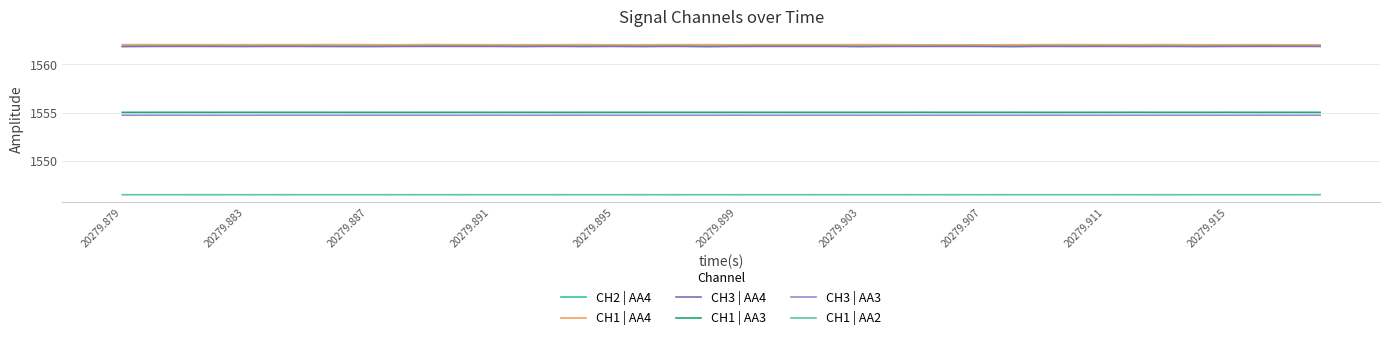

Reading right to left, list all the values displayed in this chart.

CH2 | AA4: 1561.9	1561.9	1561.9	1561.9	1561.9	1561.9	1561.9	1561.9	1561.9	1561.9	1561.9	1561.9	1561.9	1561.9	1561.9	1561.9	1561.9	1561.9	1561.9	1561.9	1561.9	1561.9	1561.9	1561.9	1561.9	1561.9	1561.9	1561.9	1561.9	1561.9	1561.9	1561.9	1561.9	1561.9	1561.9	1561.9	1561.9	1561.9	1561.9	1561.9
CH1 | AA4: 1562.0	1562.0	1562.0	1562.0	1562.0	1562.1	1562.0	1562.0	1562.1	1562.1	1562.0	1562.0	1562.0	1562.0	1562.0	1562.1	1562.0	1562.0	1562.1	1562.0	1562.1	1562.0	1562.0	1562.0	1562.1	1562.0	1562.0	1562.0	1562.0	1562.1	1562.0	1562.1	1562.1	1562.1	1562.1	1562.0	1562.0	1562.0	1562.1	1562.1
CH3 | AA4: 1561.9	1561.9	1561.9	1561.9	1561.9	1561.9	1561.9	1561.9	1561.9	1561.9	1561.9	1561.9	1561.9	1561.9	1561.9	1561.9	1561.9	1561.9	1561.9	1561.9	1561.9	1561.9	1561.9	1561.9	1561.9	1561.9	1561.9	1561.9	1561.9	1561.9	1561.9	1561.9	1561.9	1561.9	1561.9	1561.9	1561.9	1561.9	1561.9	1561.9
CH1 | AA3: 1555.0	1555.0	1555.0	1555.0	1555.0	1555.0	1555.0	1555.0	1555.0	1555.0	1555.0	1555.0	1555.0	1555.0	1555.0	1555.0	1555.0	1555.0	1555.0	1555.0	1555.0	1555.0	1555.0	1555.0	1555.0	1555.0	1555.0	1555.0	1555.0	1555.0	1555.0	1555.0	1555.0	1555.0	1555.0	1555.0	1555.0	1555.0	1555.0	1555.0
CH3 | AA3: 1554.7	1554.7	1554.7	1554.7	1554.7	1554.7	1554.7	1554.7	1554.7	1554.7	1554.7	1554.7	1554.7	1554.7	1554.7	1554.7	1554.7	1554.7	1554.7	1554.7	1554.7	1554.7	1554.7	1554.7	1554.7	1554.7	1554.7	1554.7	1554.7	1554.7	1554.7	1554.7	1554.7	1554.7	1554.7	1554.7	1554.7	1554.7	1554.7	1554.7
CH1 | AA2: 1546.5	1546.5	1546.5	1546.5	1546.5	1546.5	1546.5	1546.5	1546.5	1546.5	1546.5	1546.5	1546.5	1546.5	1546.5	1546.5	1546.5	1546.5	1546.5	1546.5	1546.5	1546.5	1546.5	1546.5	1546.5	1546.5	1546.5	1546.5	1546.5	1546.5	1546.5	1546.5	1546.5	1546.5	1546.5	1546.5	1546.5	1546.5	1546.5	1546.5